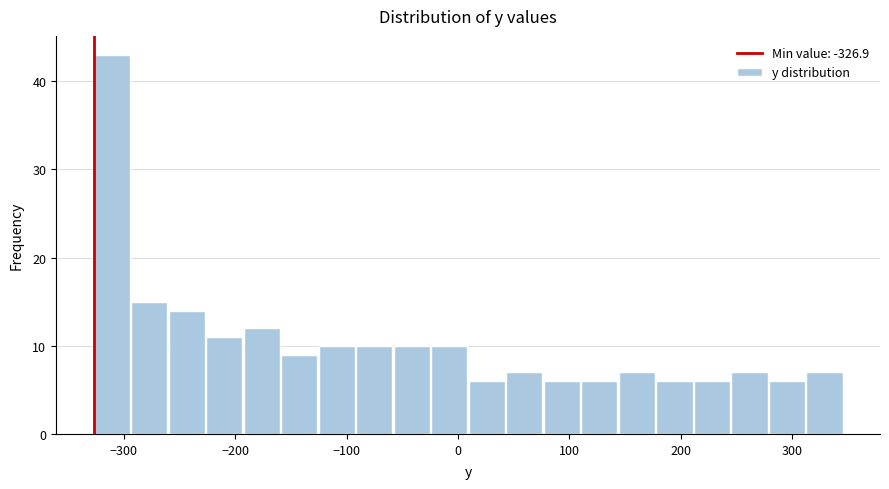

Read against the x-axis, roughly where is the centre of the tallest bar?

-310